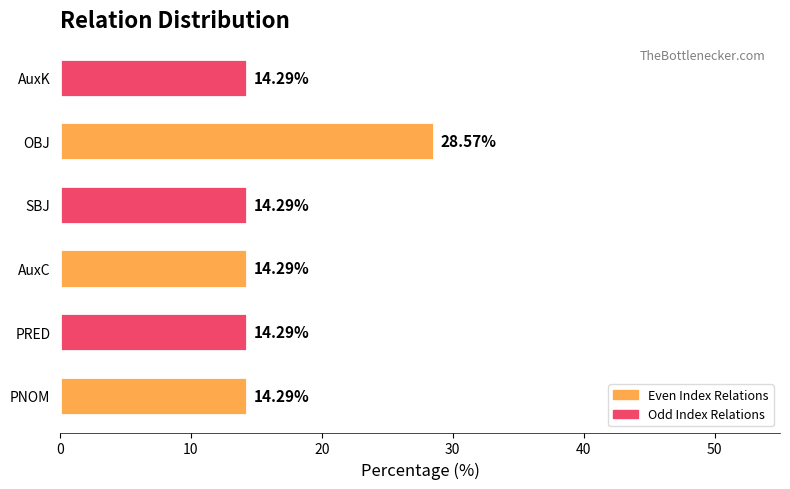

How many bars are there in total?

6